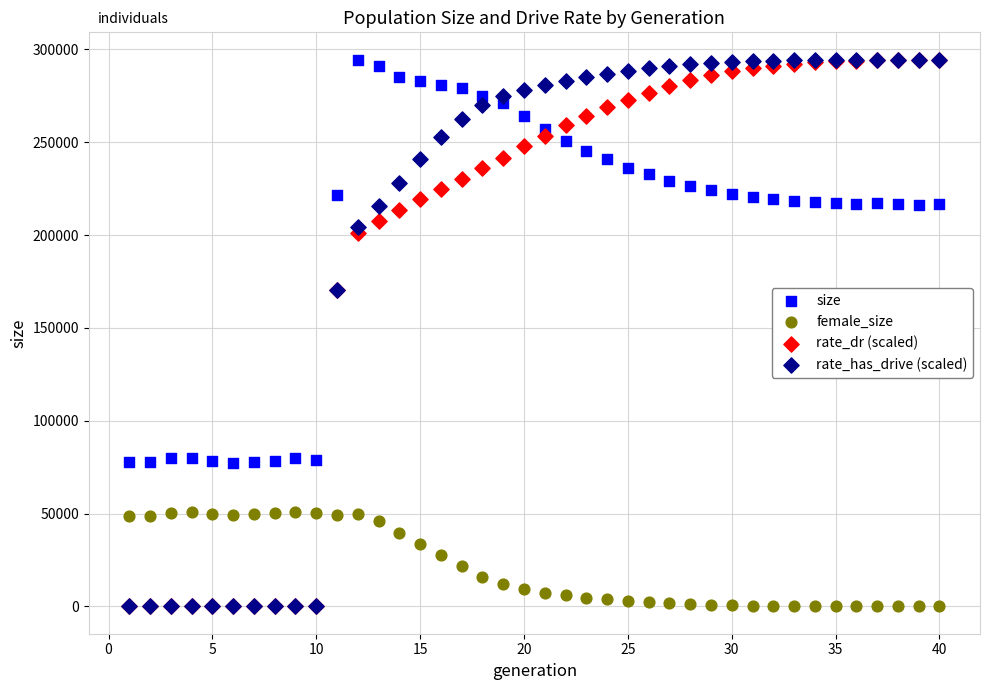

Which series has the largest Y range (max minus min)?

rate_has_drive (scaled)